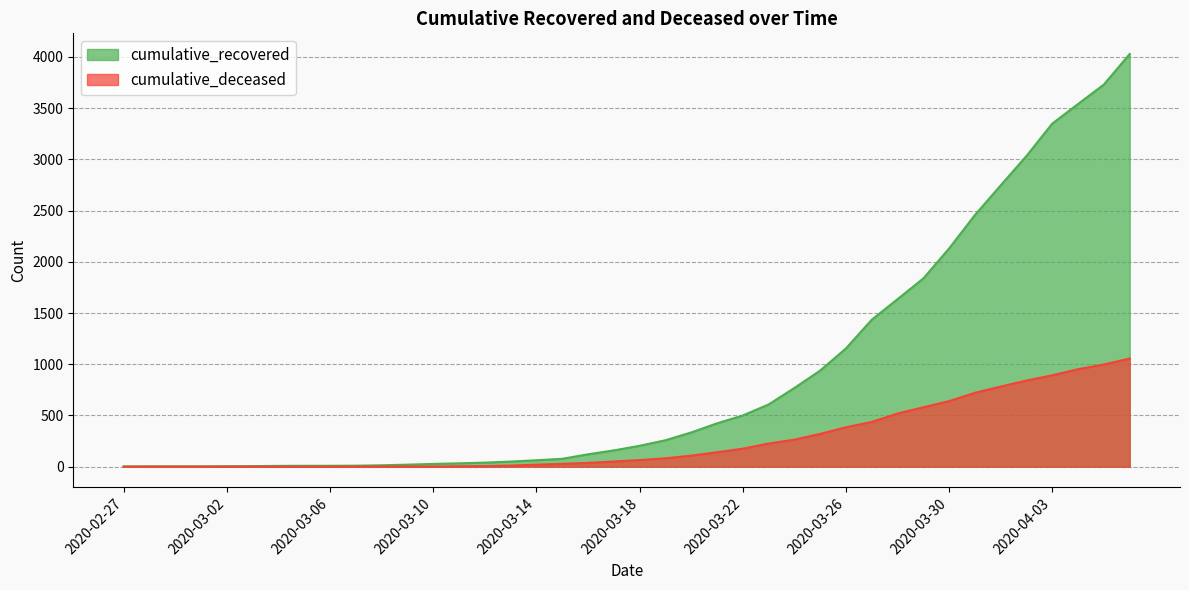

What is the label of the 26th point from the right?

2020-03-12